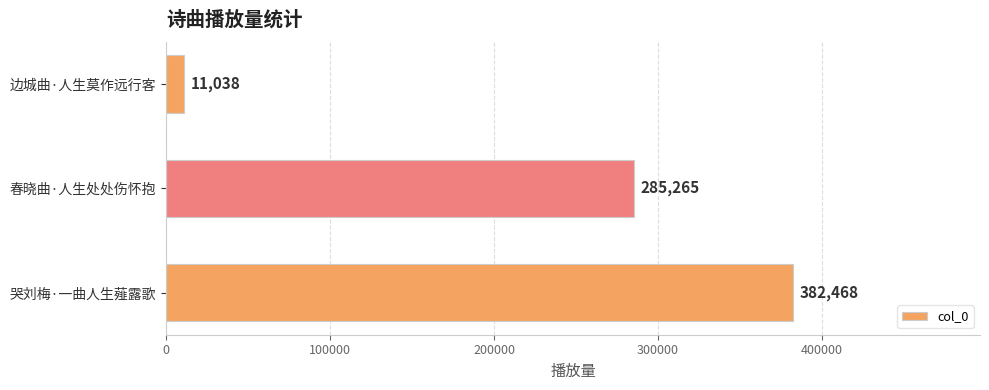

True or false: the data shows 11038 at 边城曲·人生莫作远行客.

True